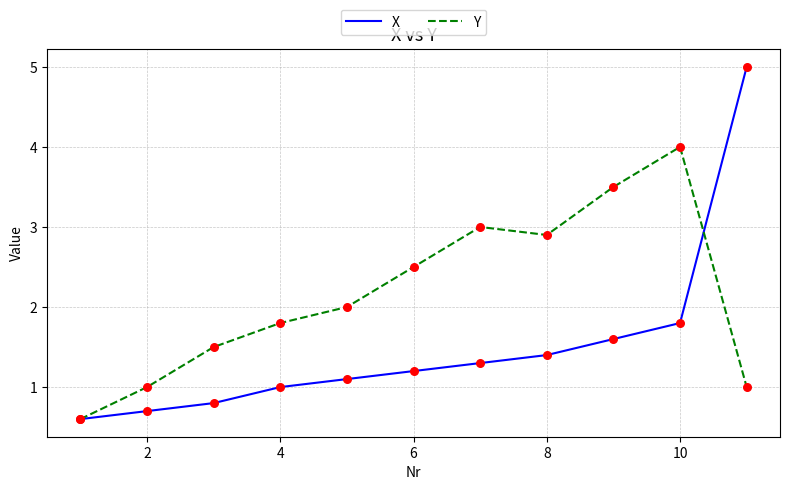

Which series has the largest total across all categories?

Y